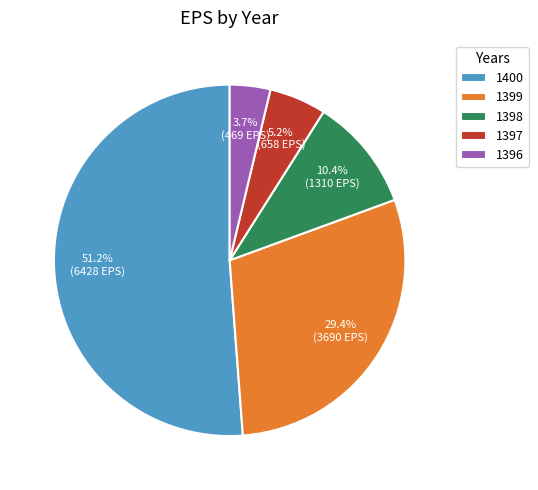

Count the number of slices in the pie.

5